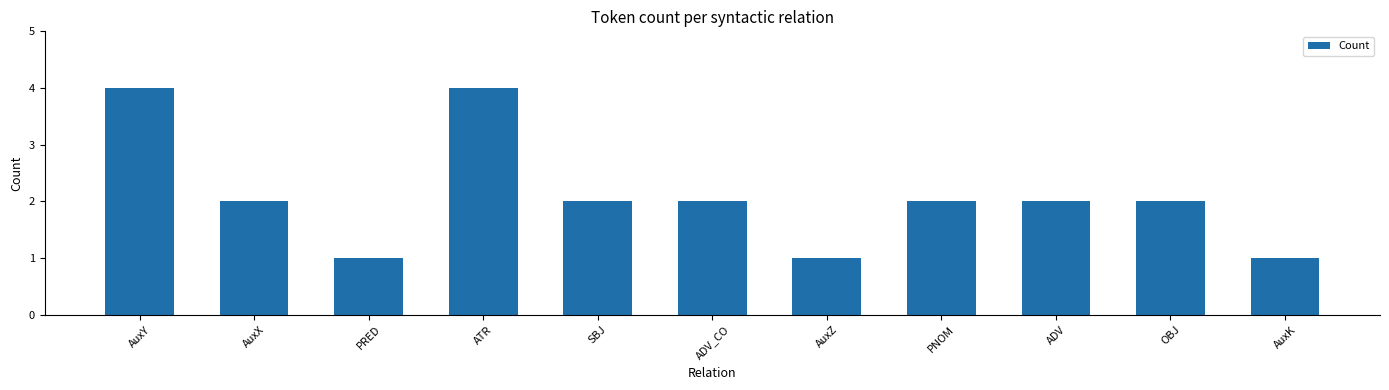

Is it true that the value at ADV_CO is 1?

False